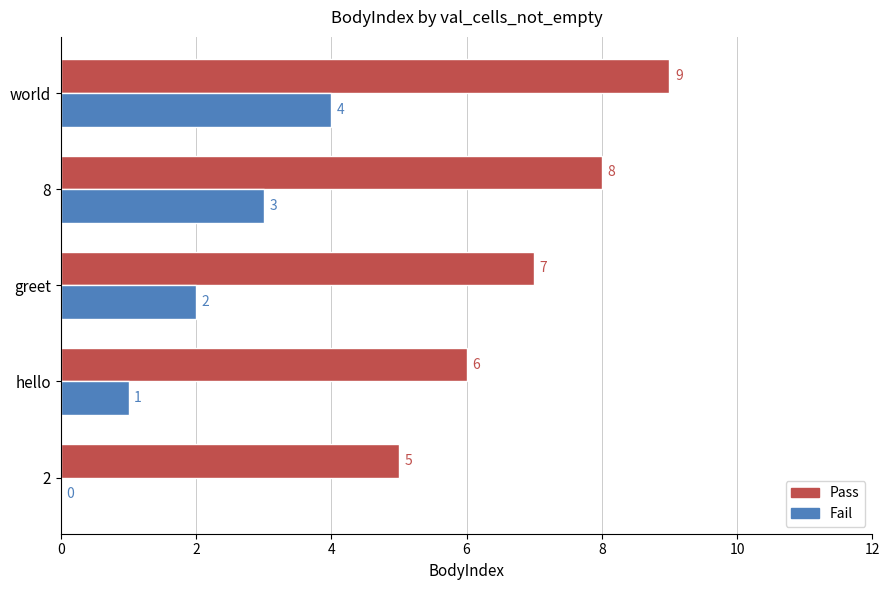

What is the sum of all Pass values?

35